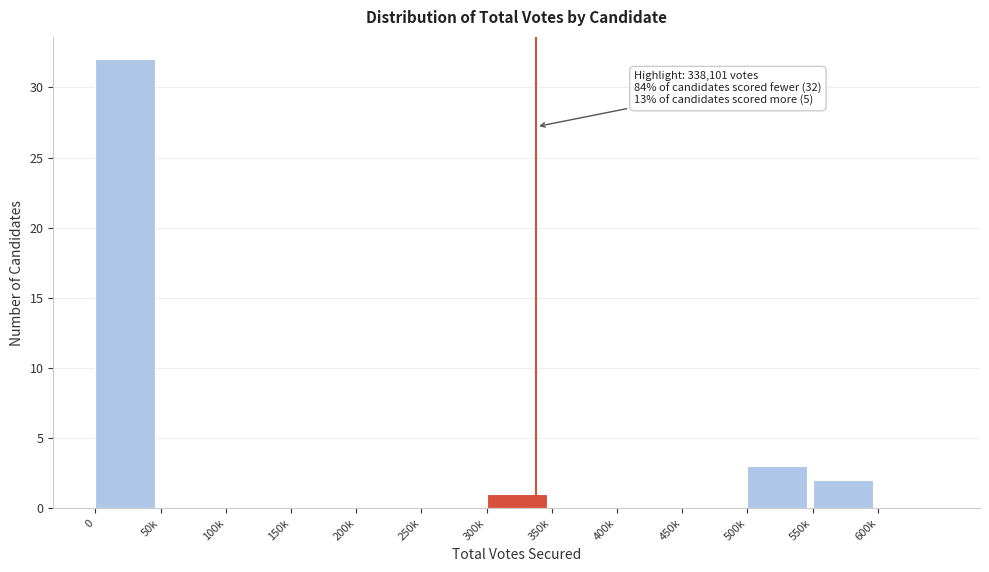

Reading left to right, what are all the values shown in this chart?

0=32	50k=0	100k=0	150k=0	200k=0	250k=0	300k=1	350k=0	400k=0	450k=0	500k=3	550k=2	600k=0